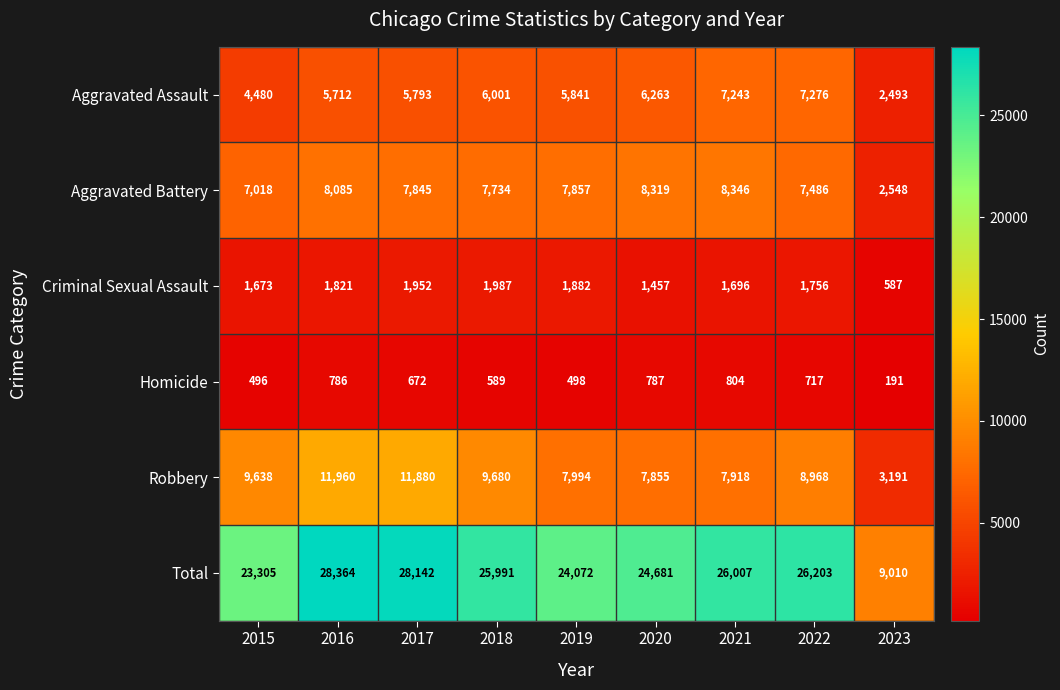

True or false: Aggravated Battery has a value of 8346 at 2021.

True